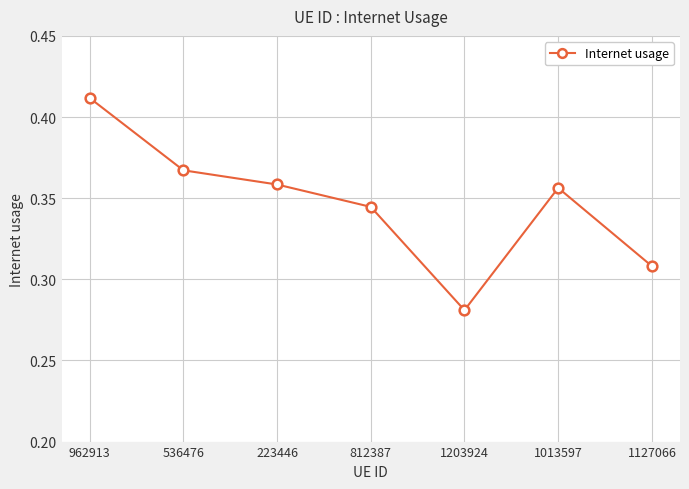

What is the change in value from 962913 to 812387?

-0.1